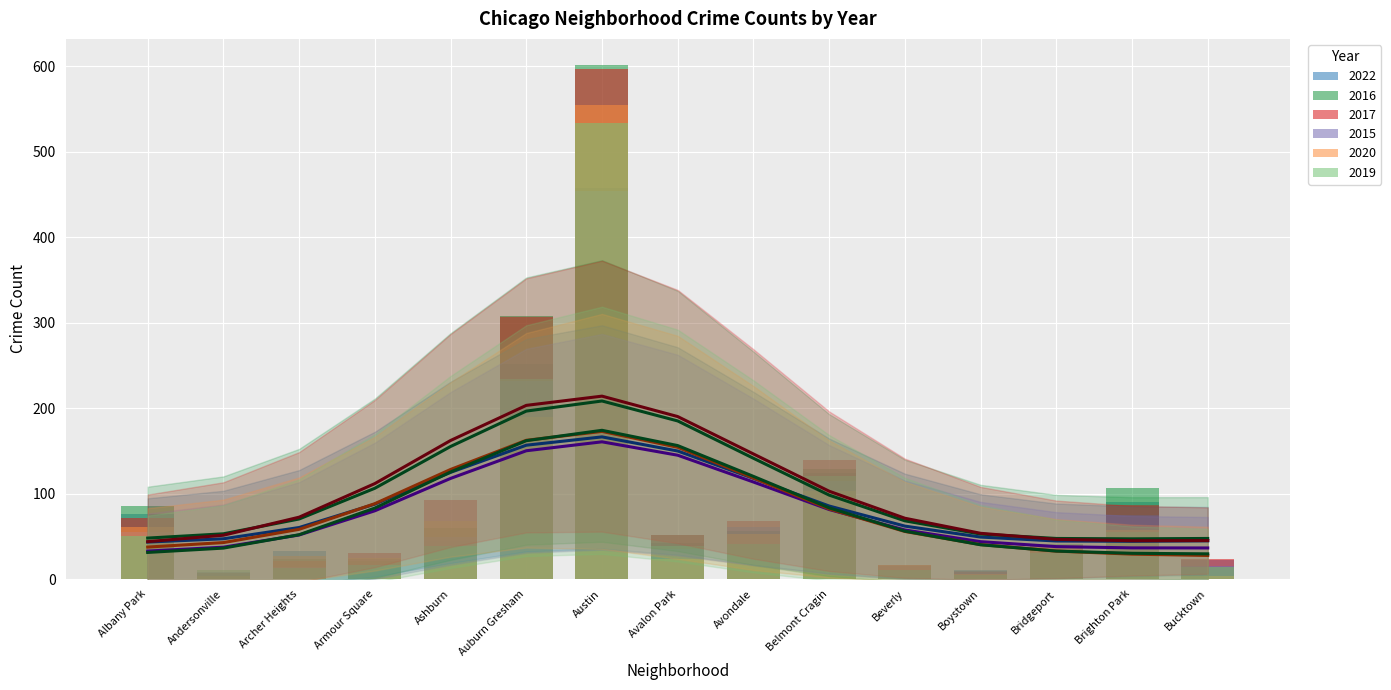

List the series in order of their peak value, lowest first.

2015 trend, 2022 trend, 2020 trend, 2019 trend, 2016 trend, 2017 trend